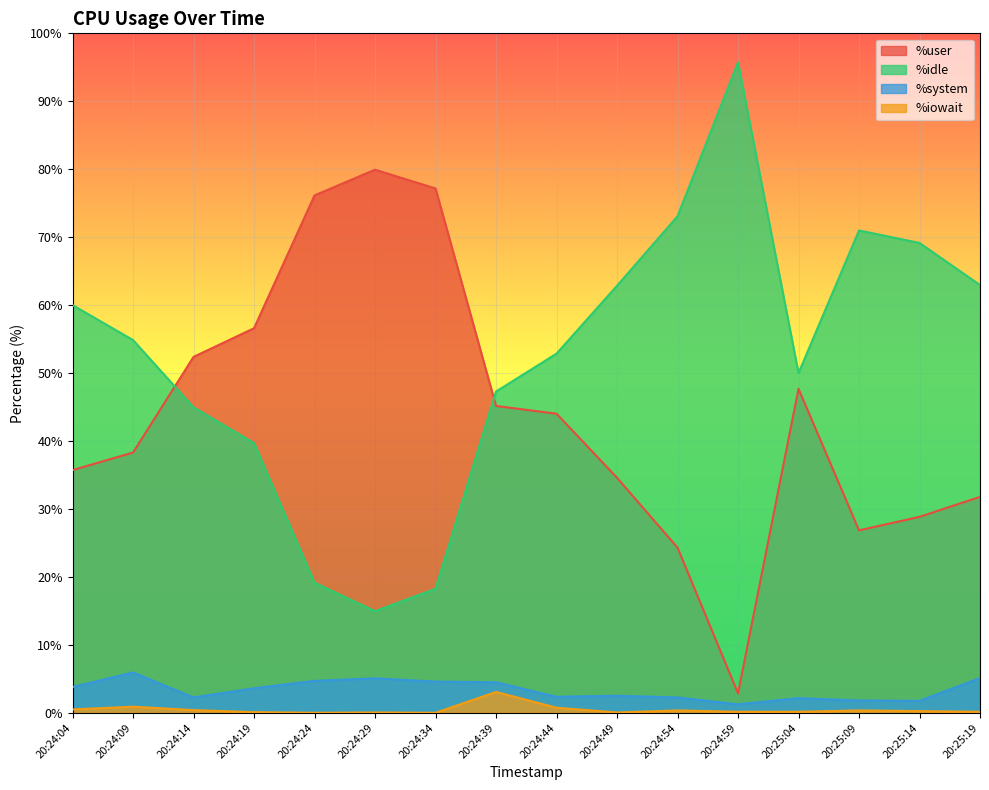

What is the label of the 16th point from the left?

20:25:19